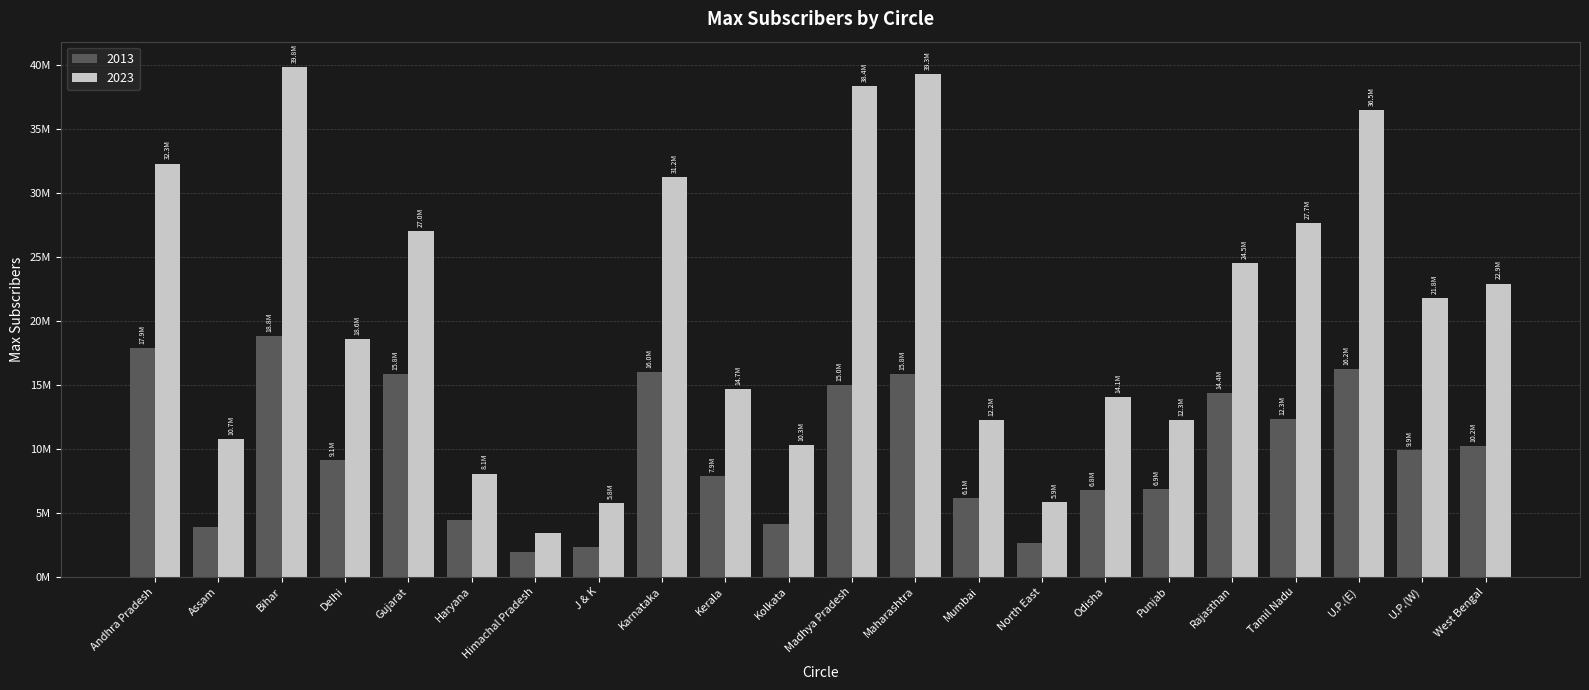

What are all the series names shown in the legend?

2013, 2023